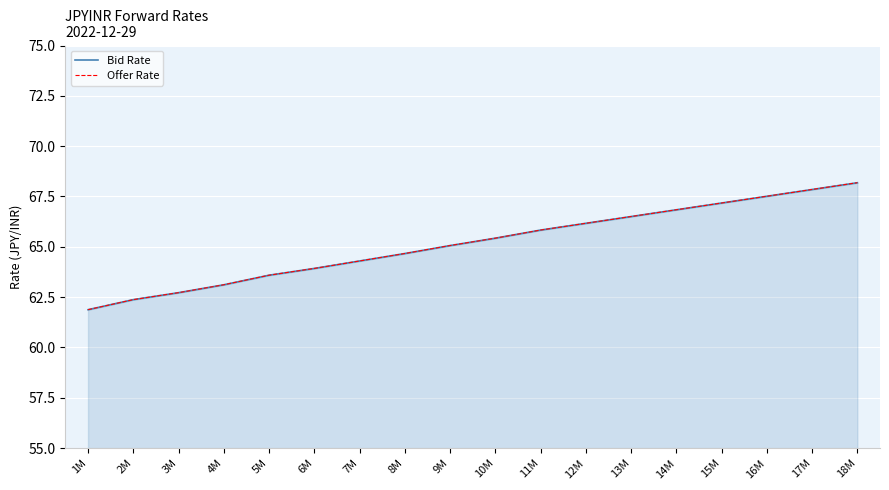

The Offer Rate series shows 104.8 at 17M. True or false?

False